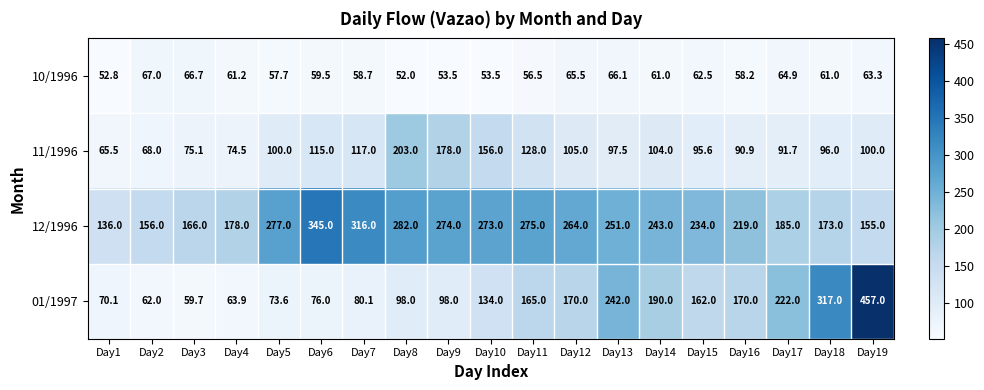

What is the sum of all 11/1996 values?

2060.8